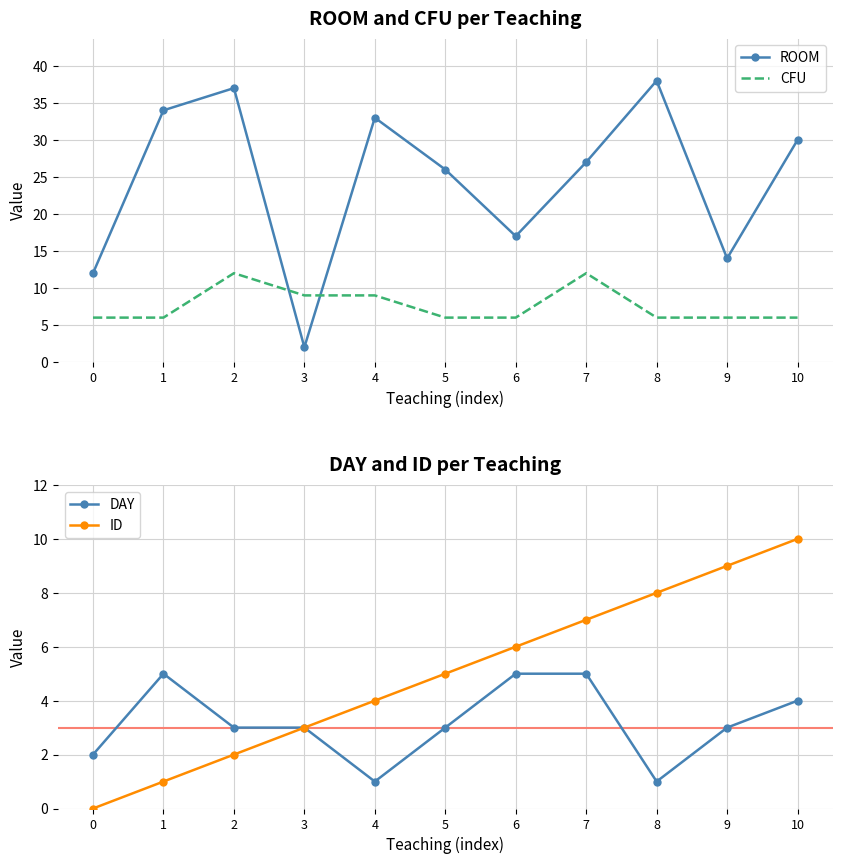

What is the difference between the ROOM values at 3 and 1?

32